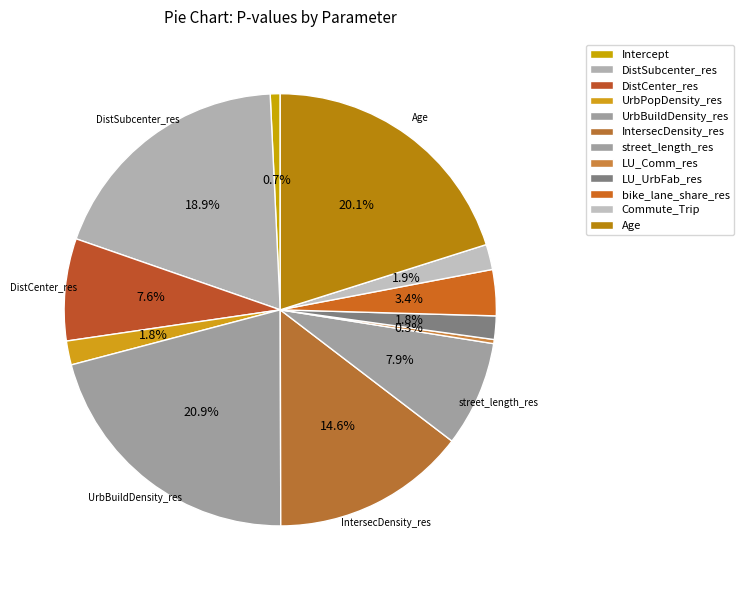

Rank the categories by value from highest to lowest.

UrbBuildDensity_res, Age, DistSubcenter_res, IntersecDensity_res, street_length_res, DistCenter_res, bike_lane_share_res, Commute_Trip, UrbPopDensity_res, LU_UrbFab_res, Intercept, LU_Comm_res